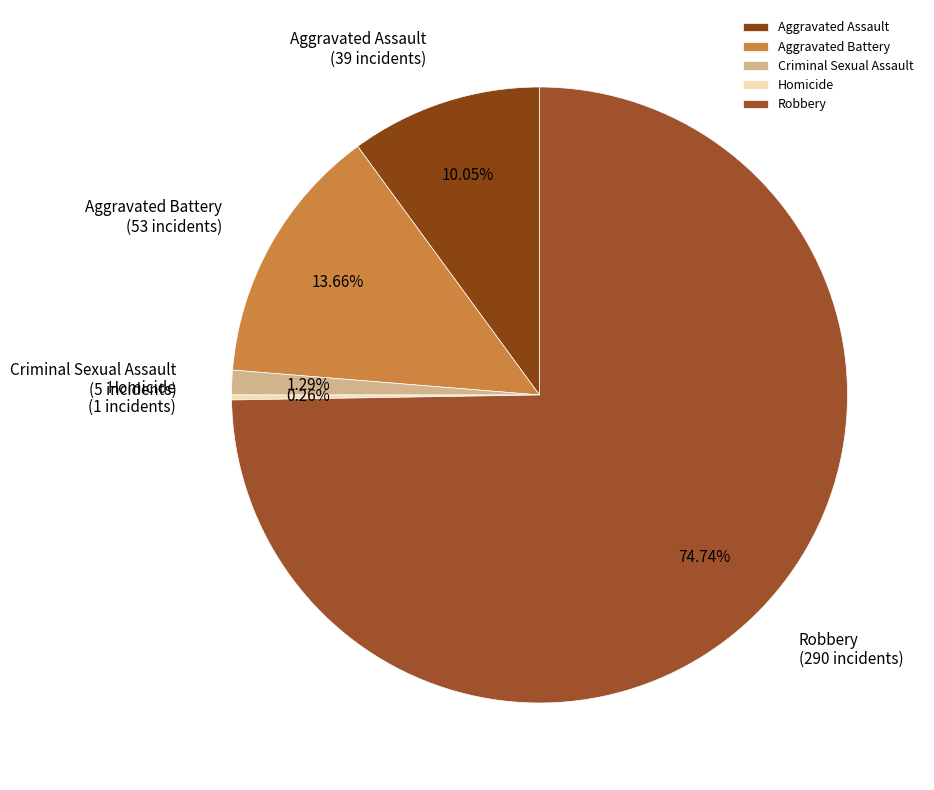

Which category has the biggest portion of the pie?

Robbery